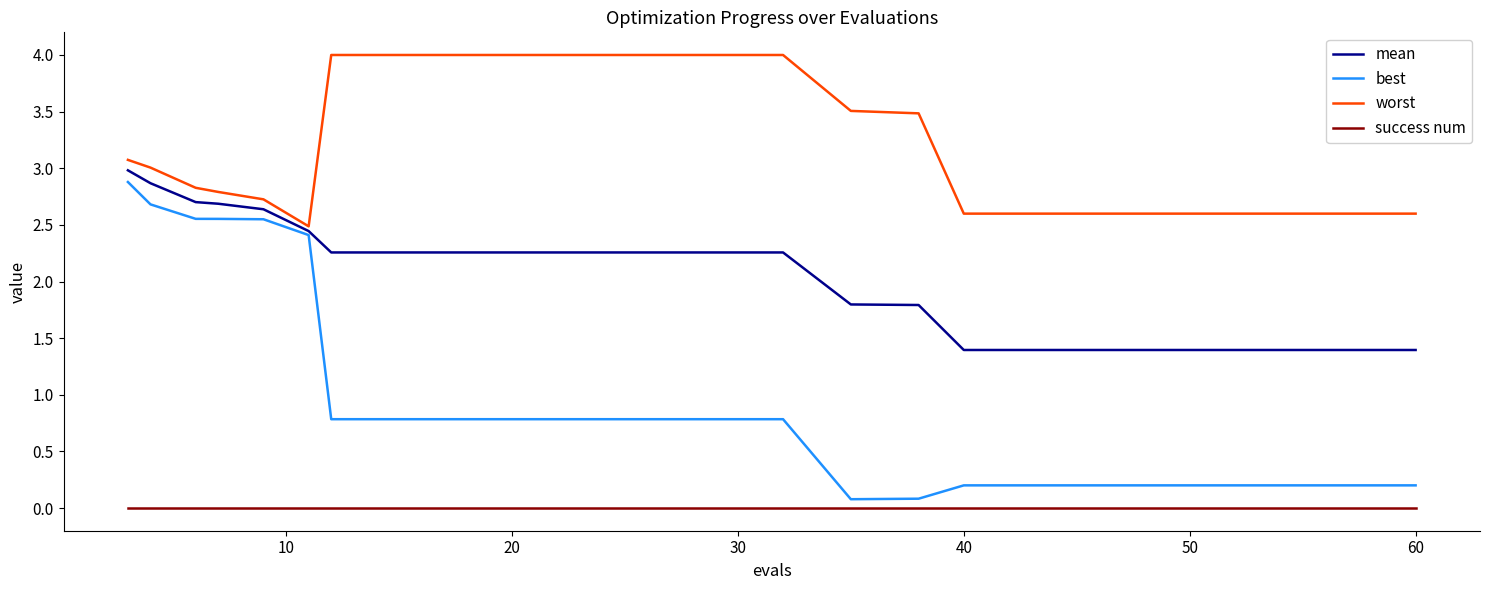

Which series has the largest total across all categories?

worst